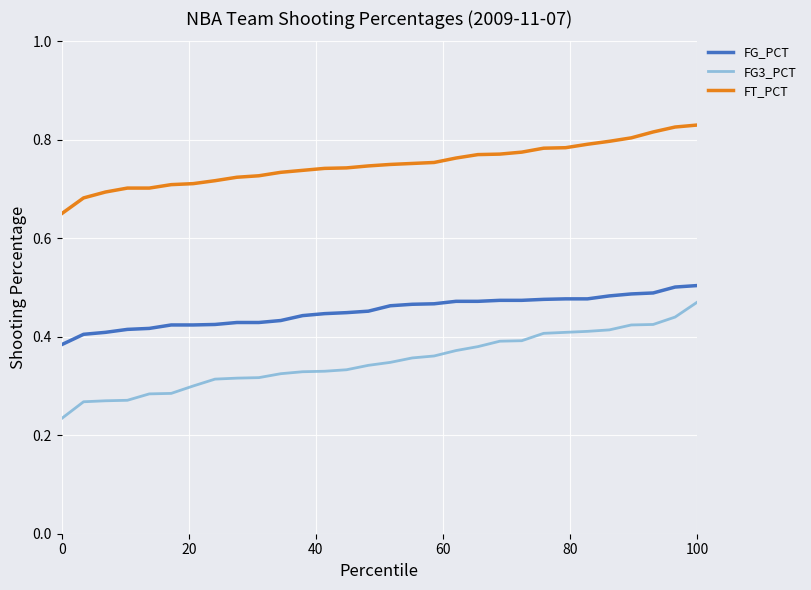

Rank the series by their average value, from highest to lowest.

FT_PCT, FG_PCT, FG3_PCT